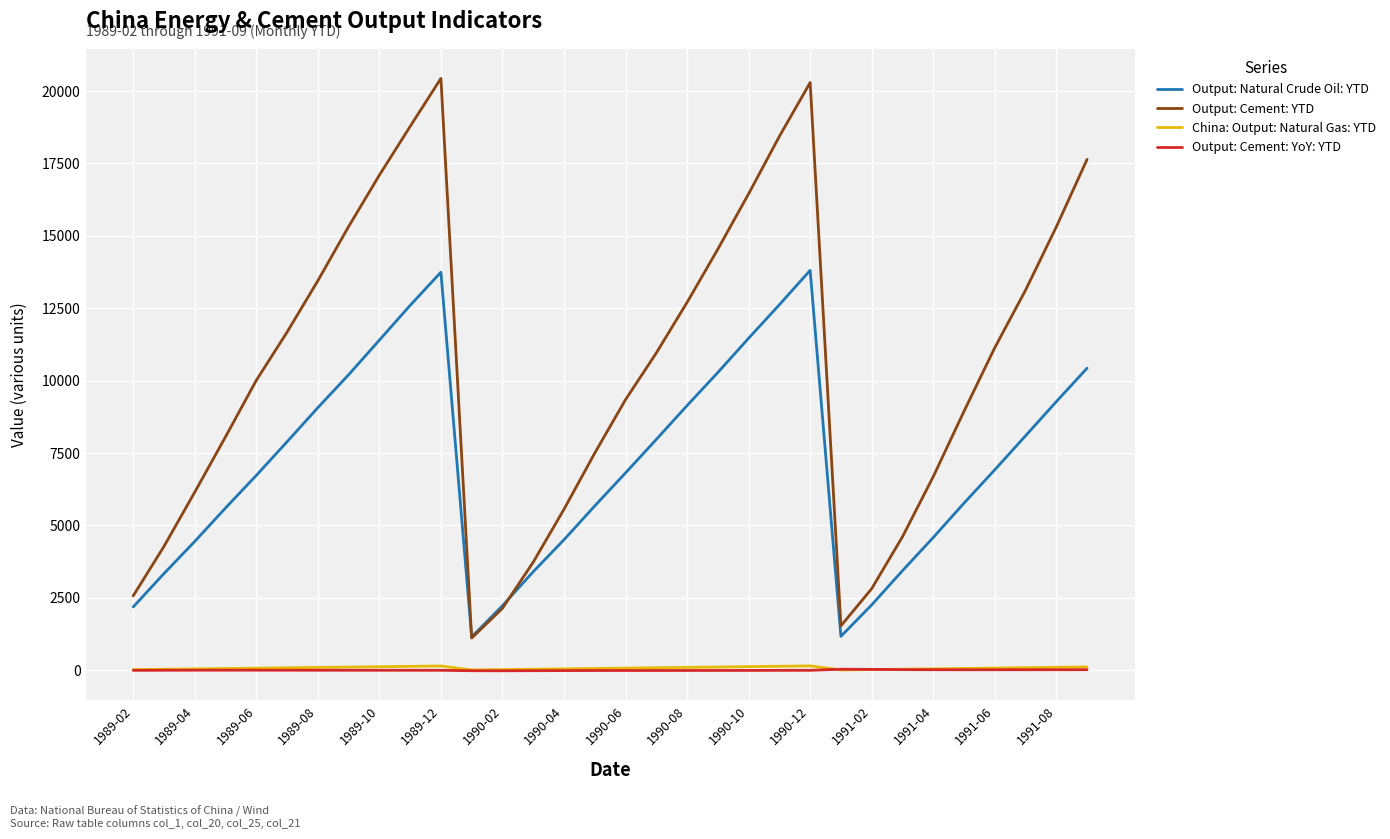

What is the minimum value for Output: Cement: YTD?

1113.6